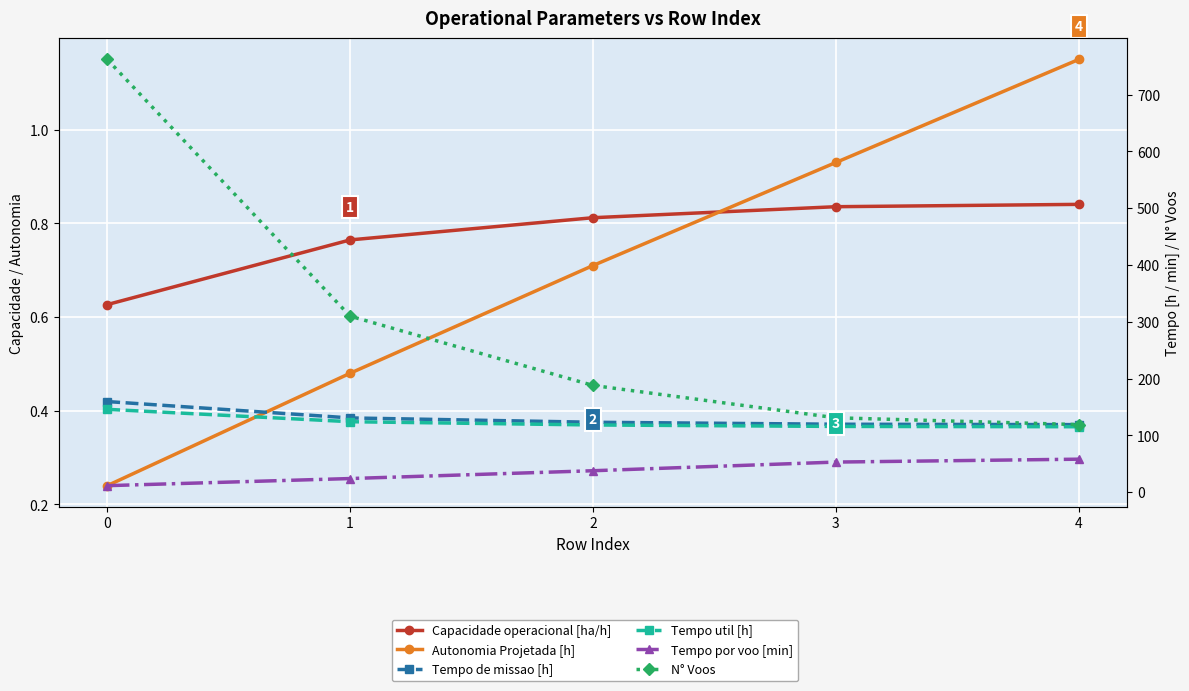

At how many categories does at least one series exceed 379?

1